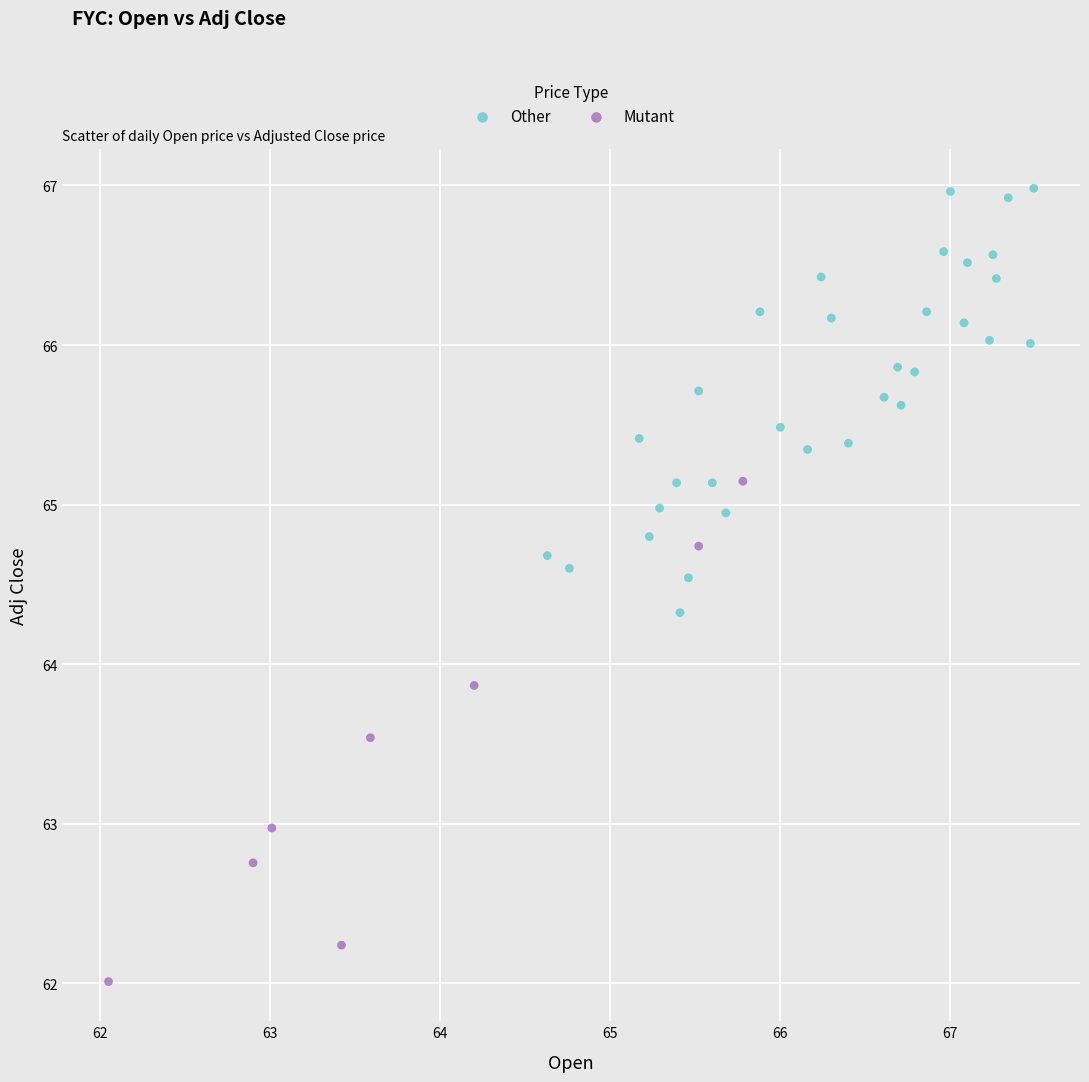

Which series contains the highest Y value?

Other